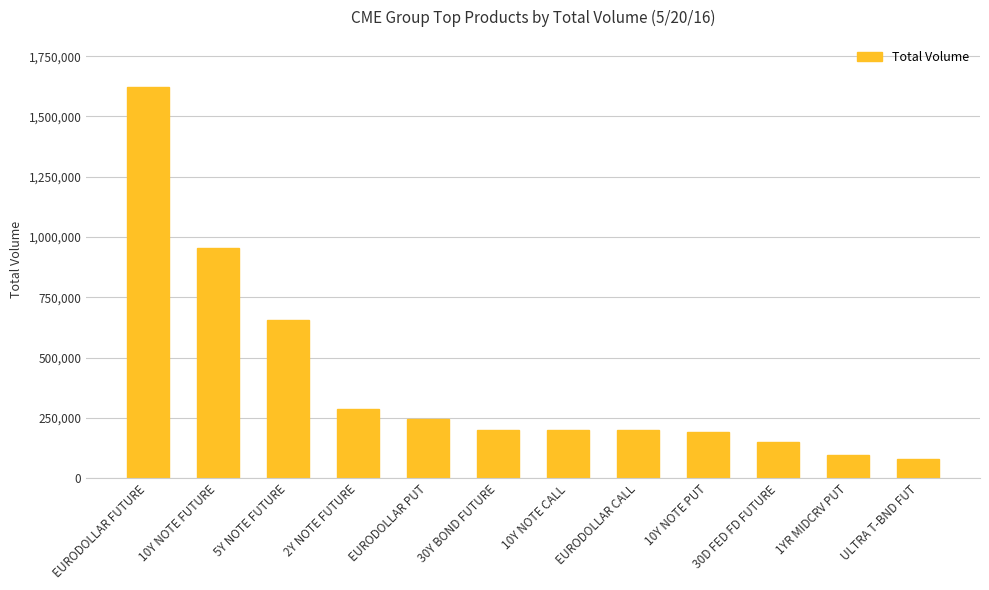

What is the value of the 12th bar from the left?

79237